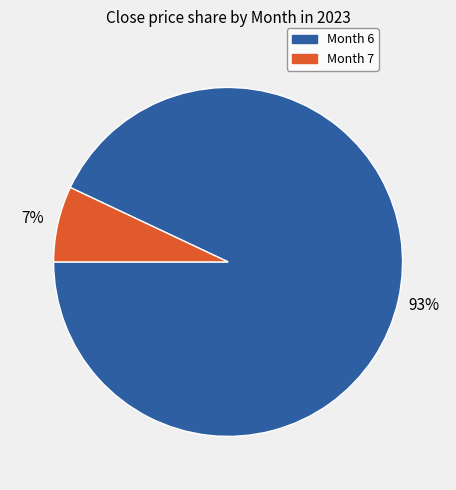

Is there a majority slice in this chart?

Yes